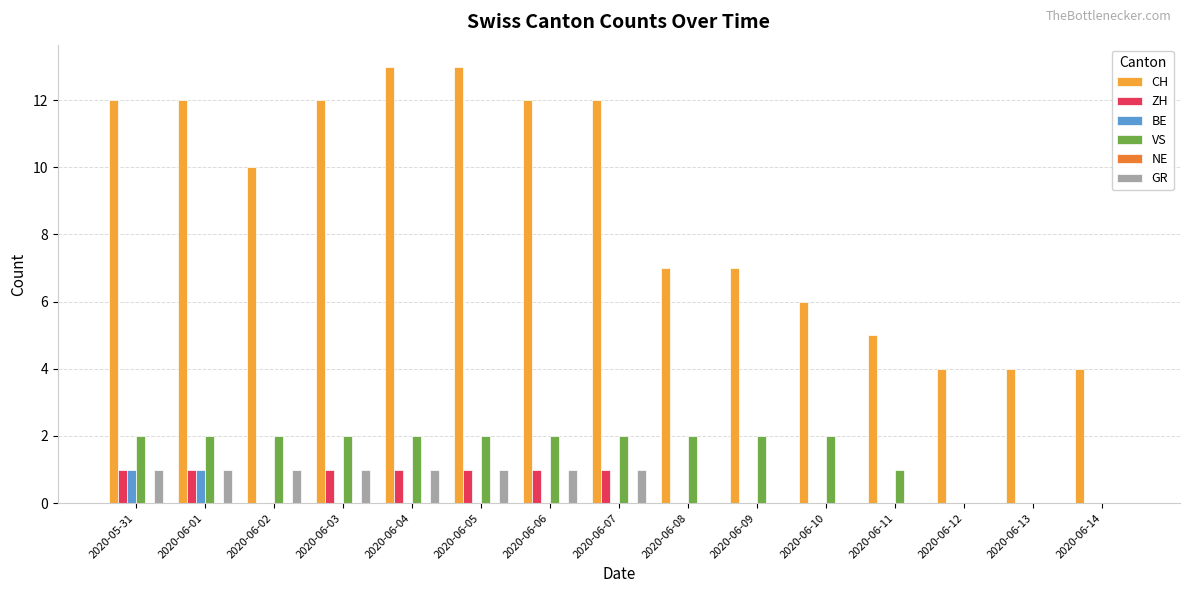

The value of VS at 2020-06-12 is 1. True or false?

False